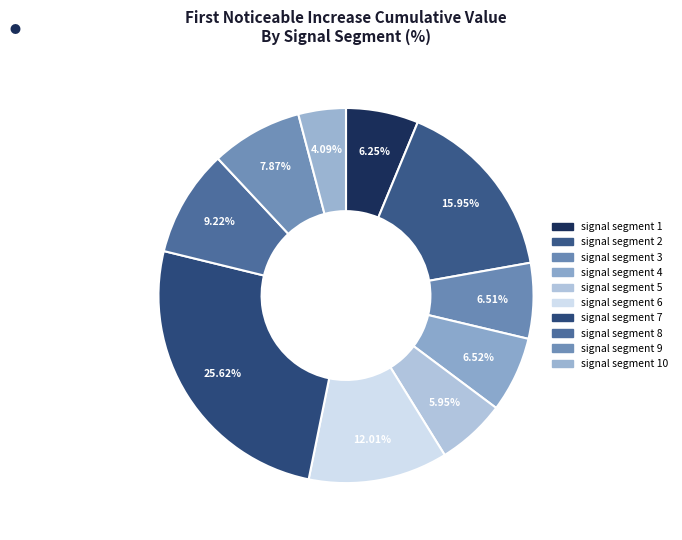

How many slices are in this pie chart?

10